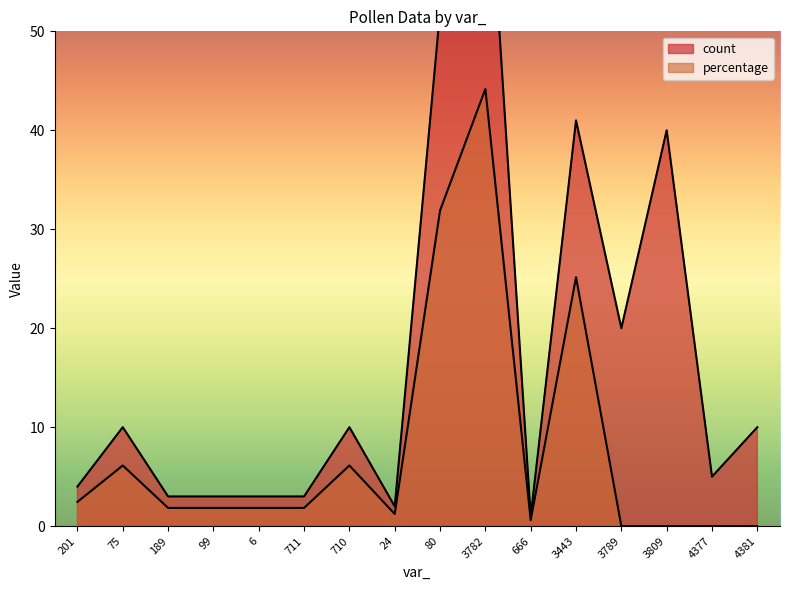

Rank the series by their maximum value, from highest to lowest.

count, percentage